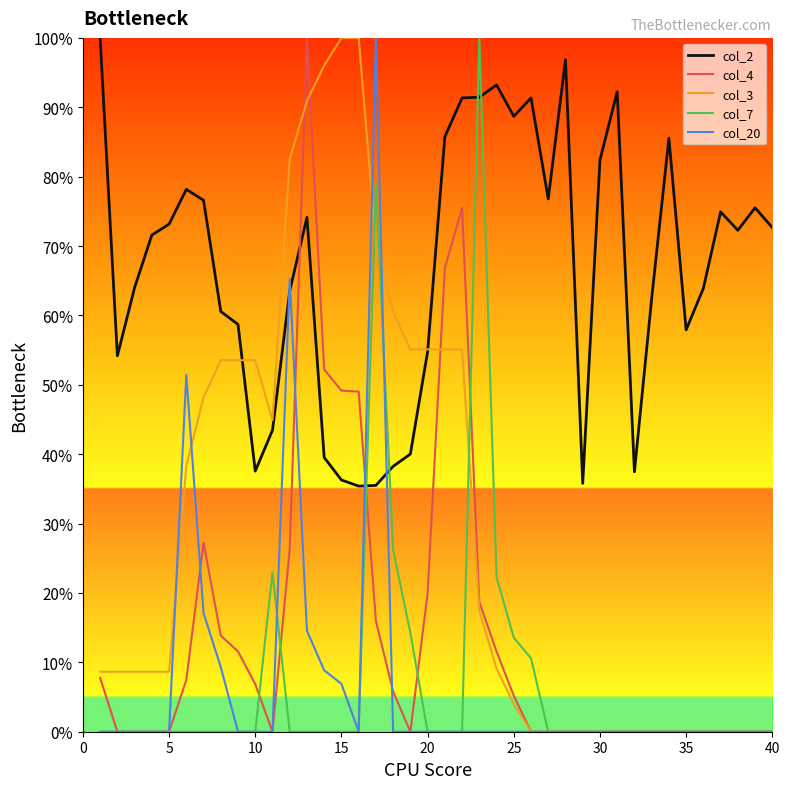

List the series in order of their peak value, lowest first.

col_2, col_4, col_3, col_7, col_20